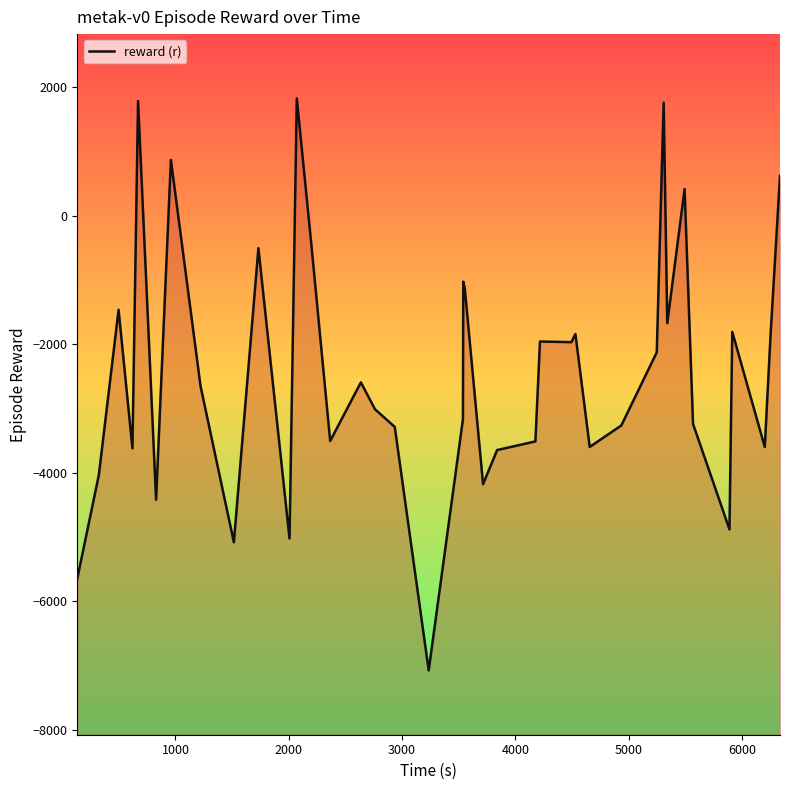

What is the difference between the maximum and minimum values?

8895.8